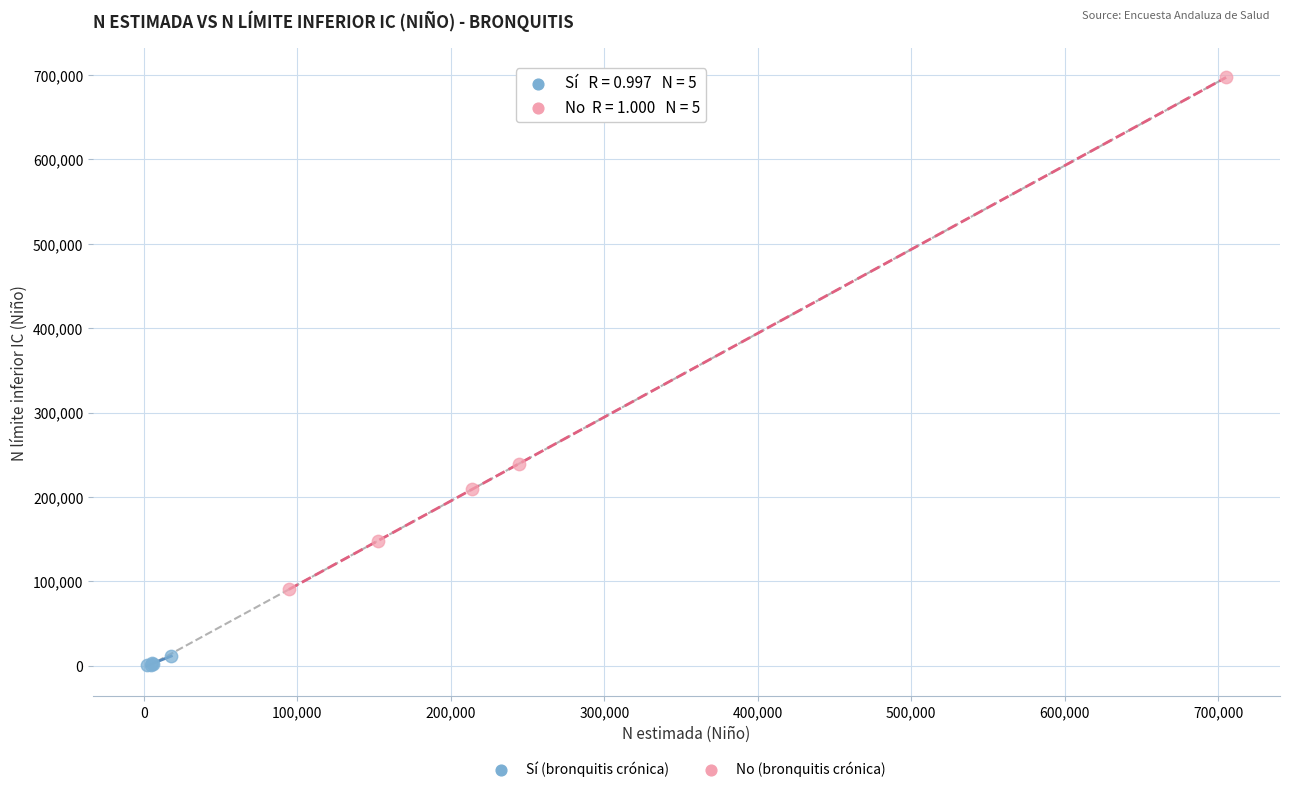

Which series contains the lowest Y value?

Sí (bronquitis crónica)